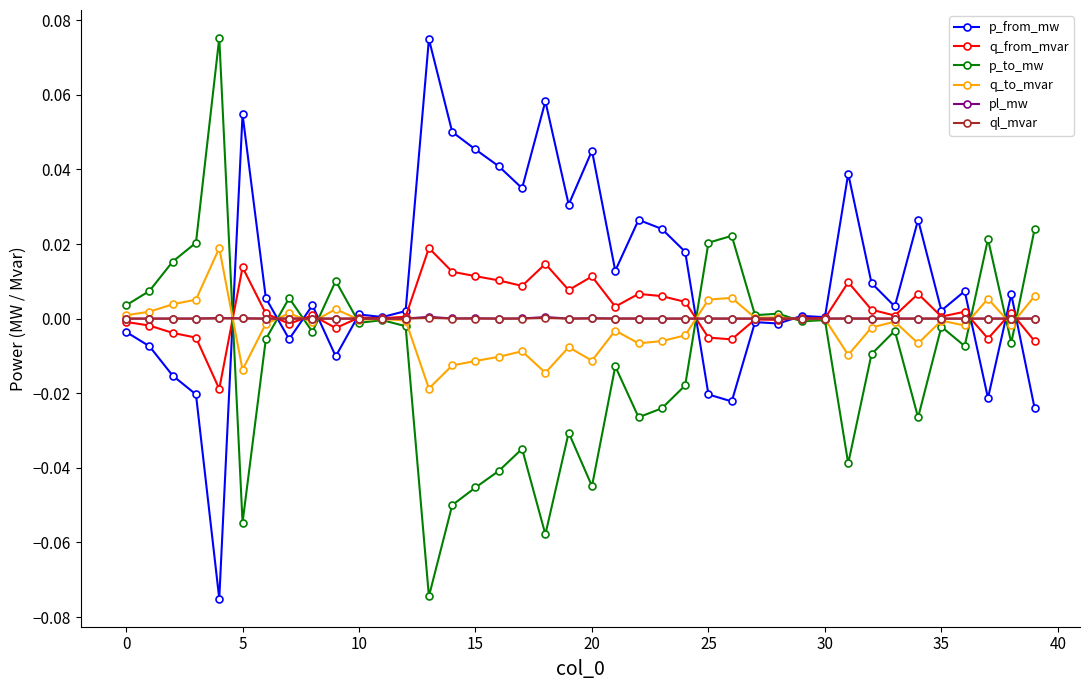

Which series has the largest total across all categories?

p_from_mw